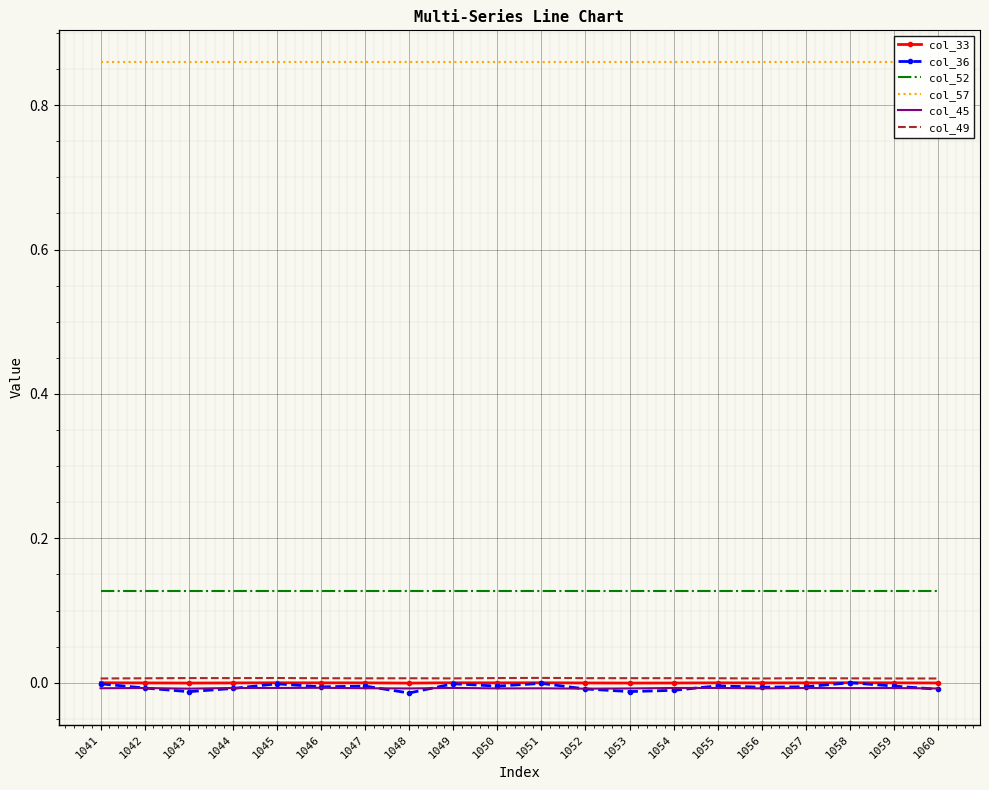

List the labels in order of col_57 value, largest first.

1041, 1042, 1043, 1044, 1045, 1046, 1047, 1048, 1049, 1050, 1051, 1052, 1053, 1054, 1055, 1056, 1057, 1058, 1059, 1060